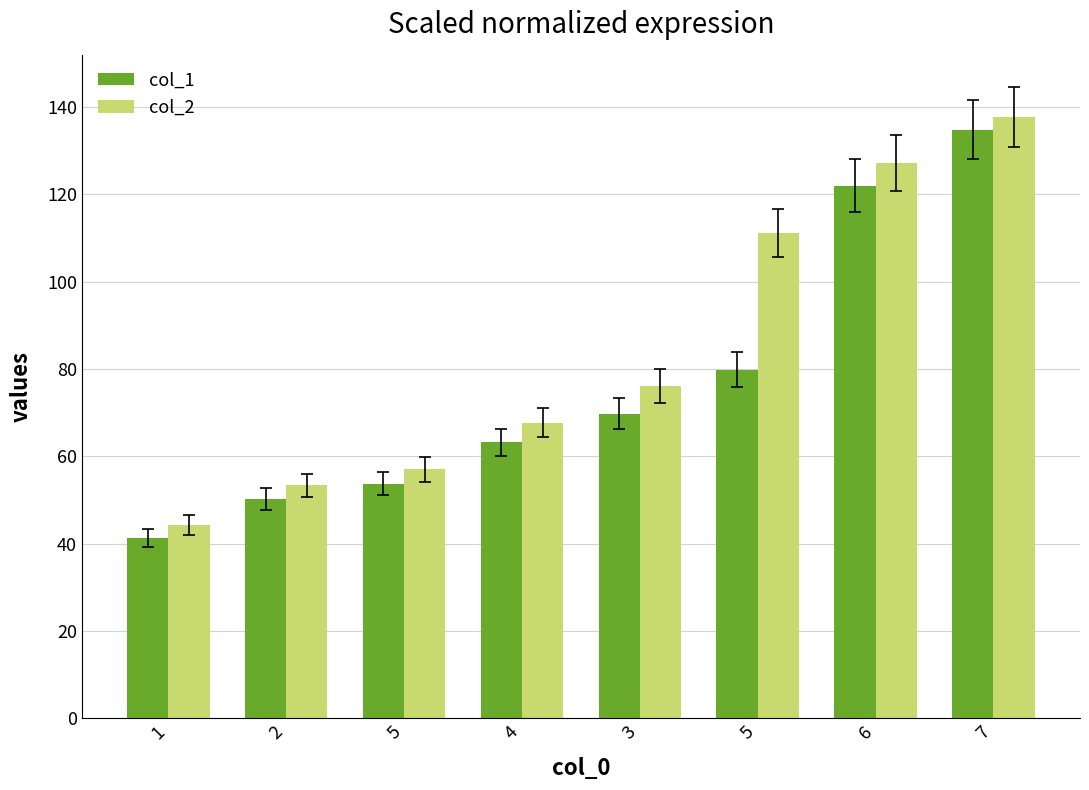

What is the label of the 6th bar from the left?

5